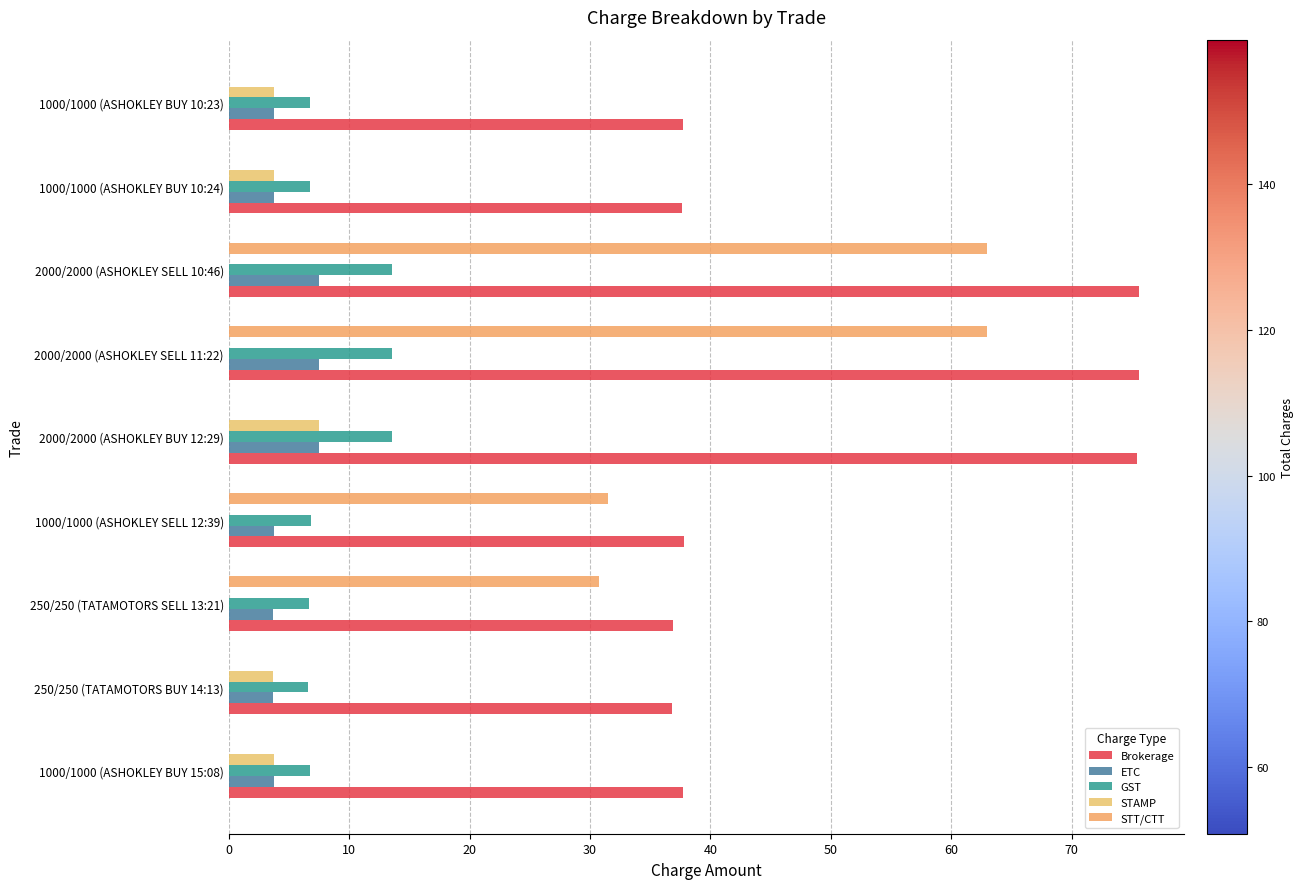

Count the number of categories in the chart.

9